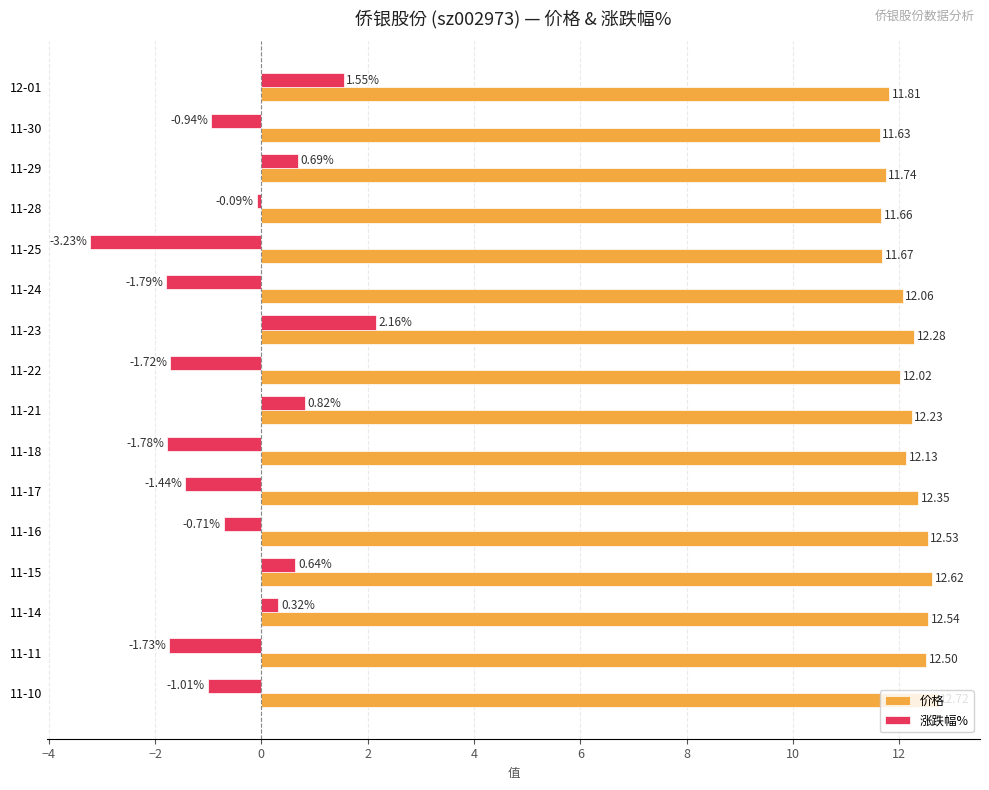

What is the sum of all 涨跌幅% values?

-8.3